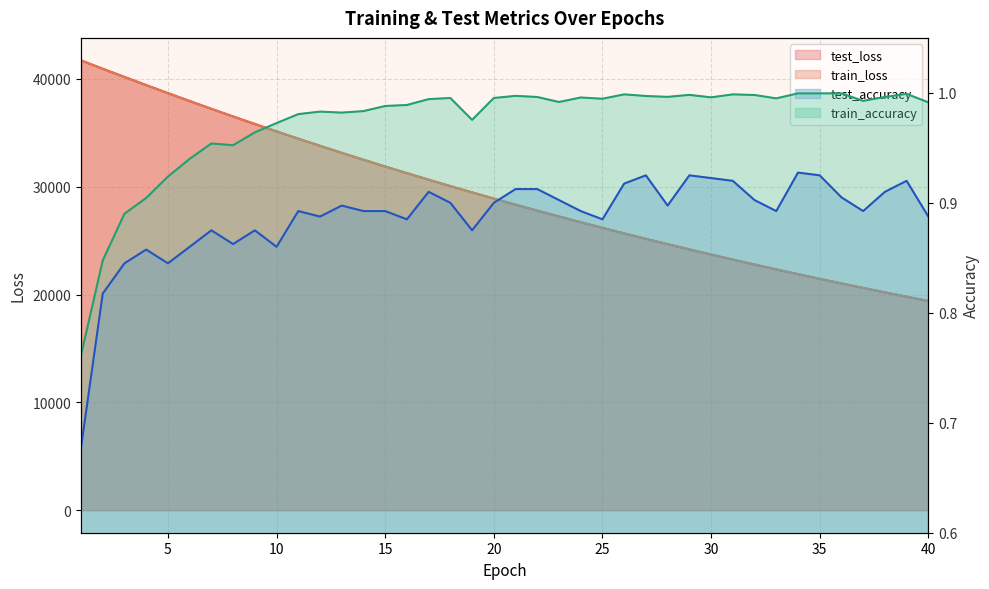

In test_accuracy, how many points are higher than both neighbors (excluding endpoints)?

10